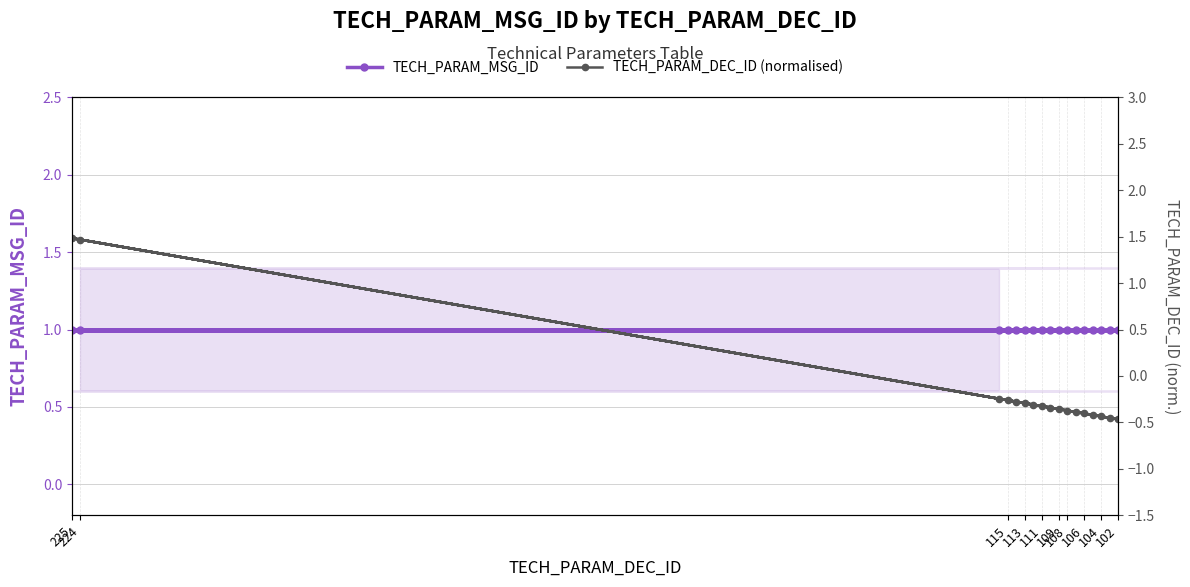

What are all the series names shown in the legend?

TECH_PARAM_MSG_ID, TECH_PARAM_DEC_ID (normalised)